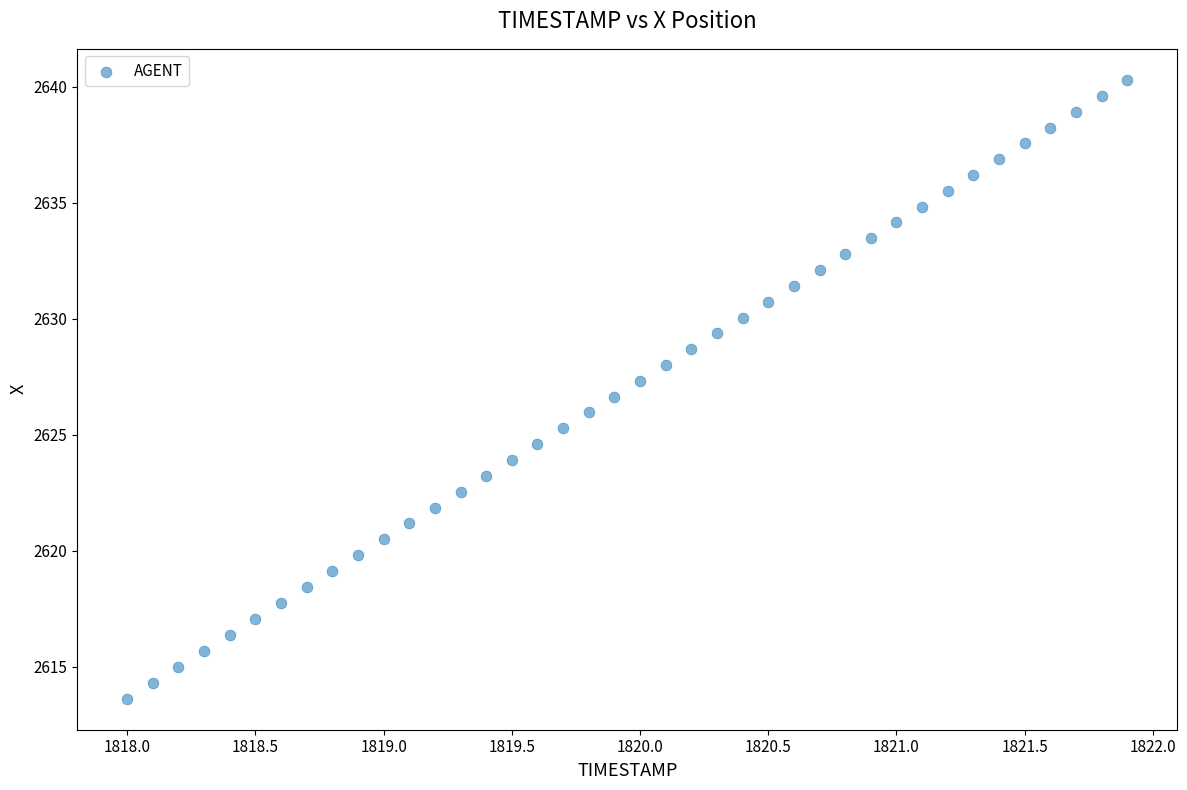

What is the range of Y values (max minus min)?

26.7